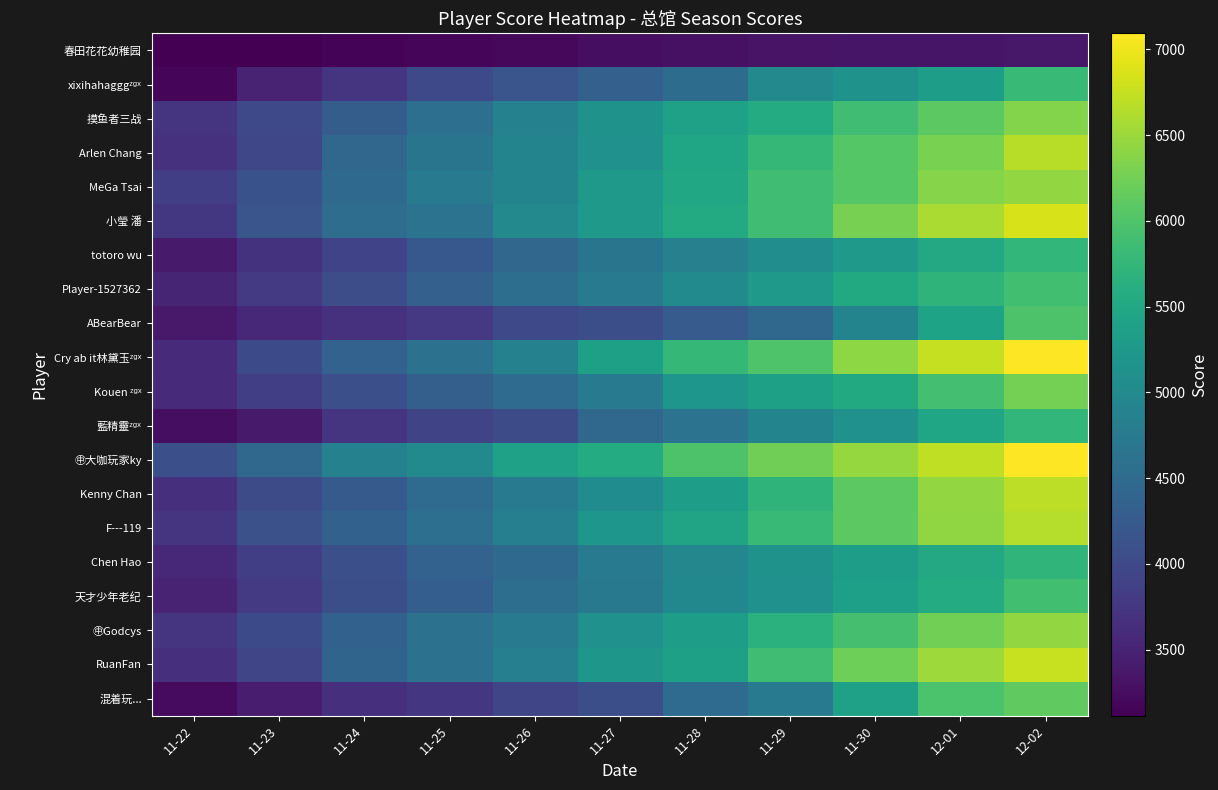

What is the minimum value shown in the chart?

3115